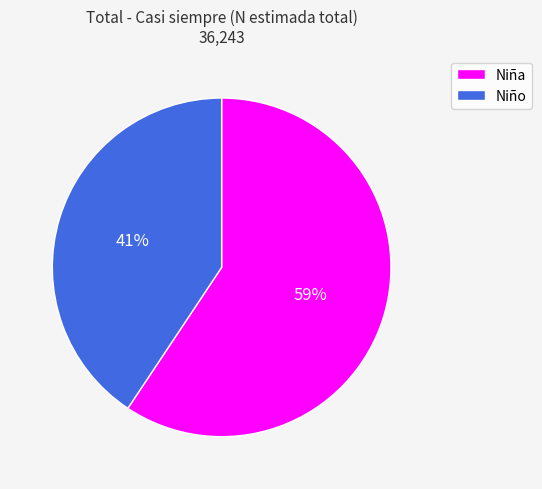

Which slice is the largest?

Niña